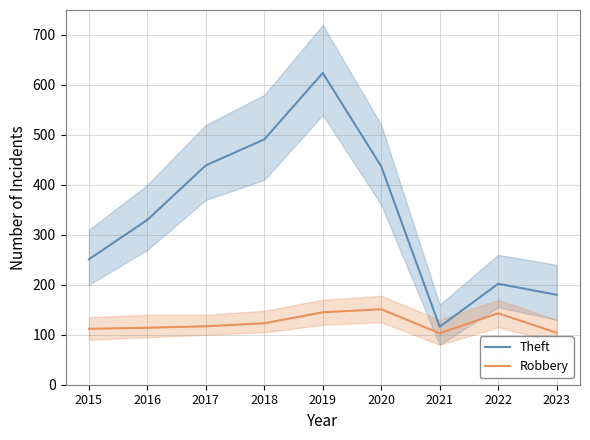

What is the spread (max minus min) of values at 2016?

216